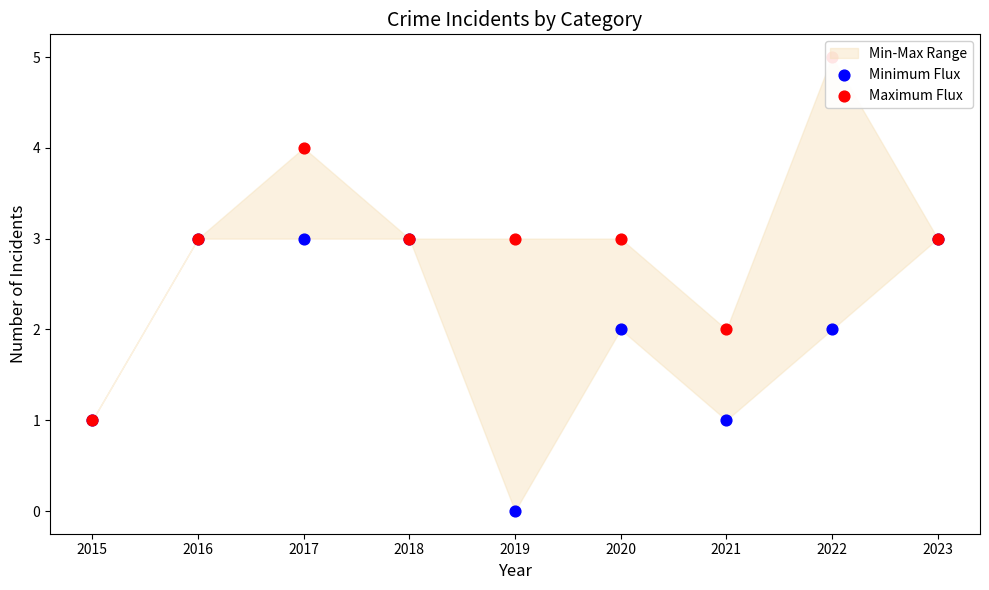

Which series reaches the minimum Y coordinate?

Minimum Flux